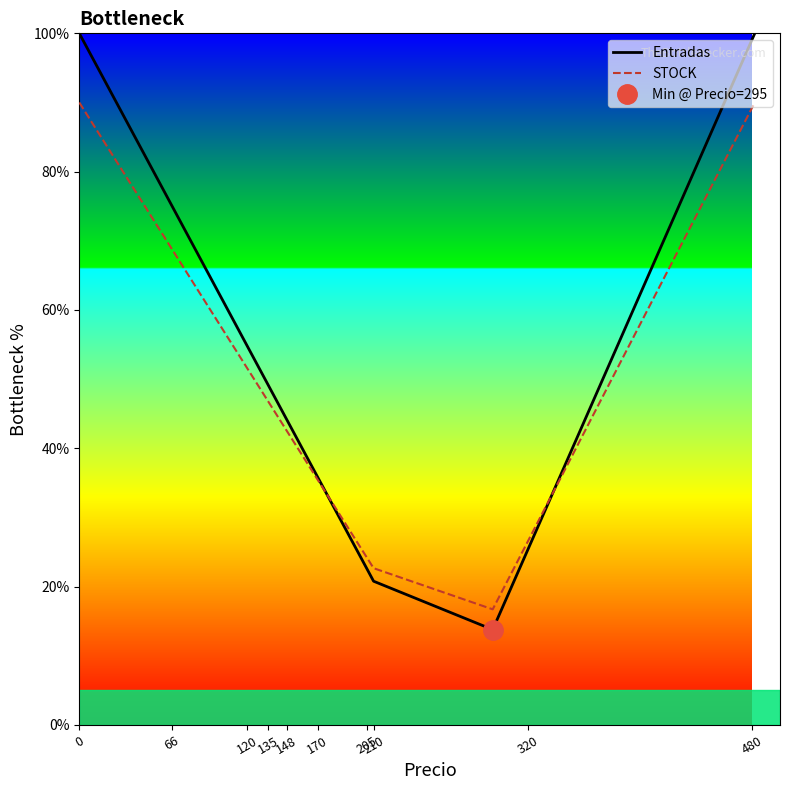

Does the chart display data point markers on the line(s)?

No